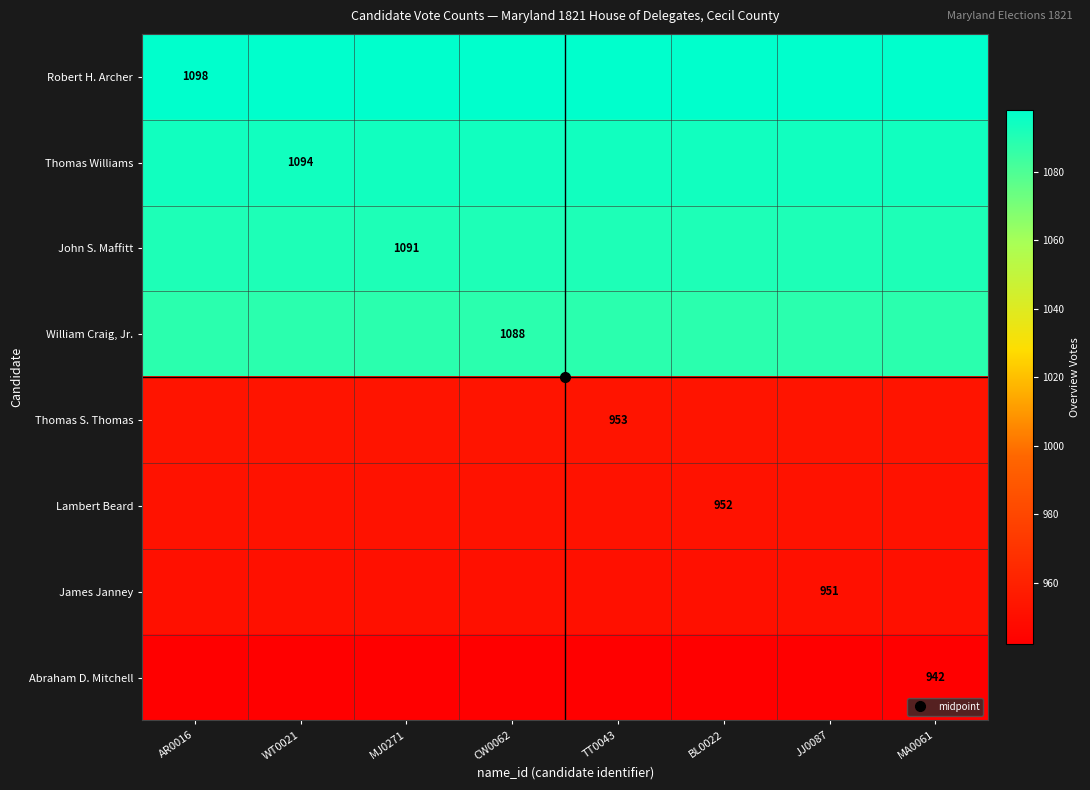

What is the average value of the Thomas Williams series?

1094